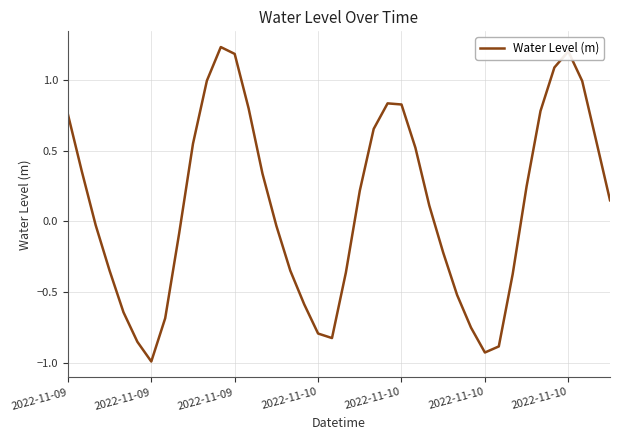

What is the smallest value displayed?

-1.0